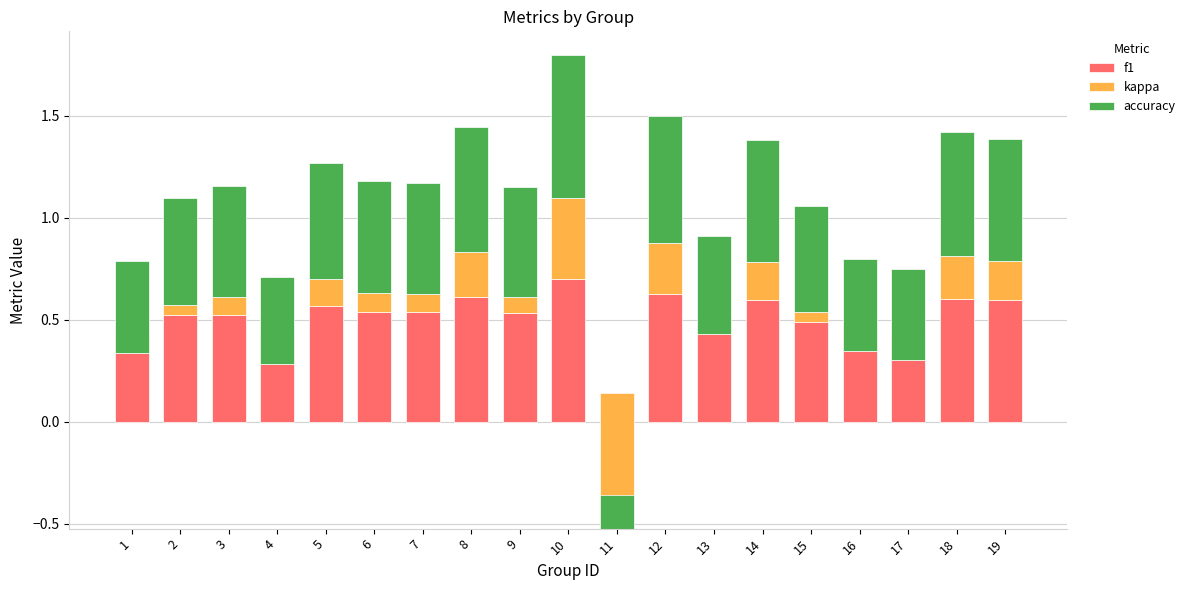

What is the highest value of the accuracy series?

0.7